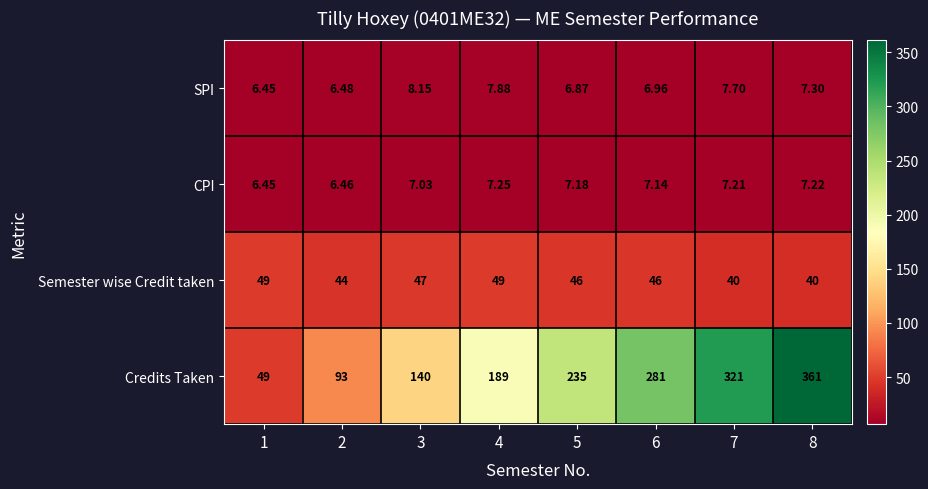

What is the total value across all series at 4?

253.1